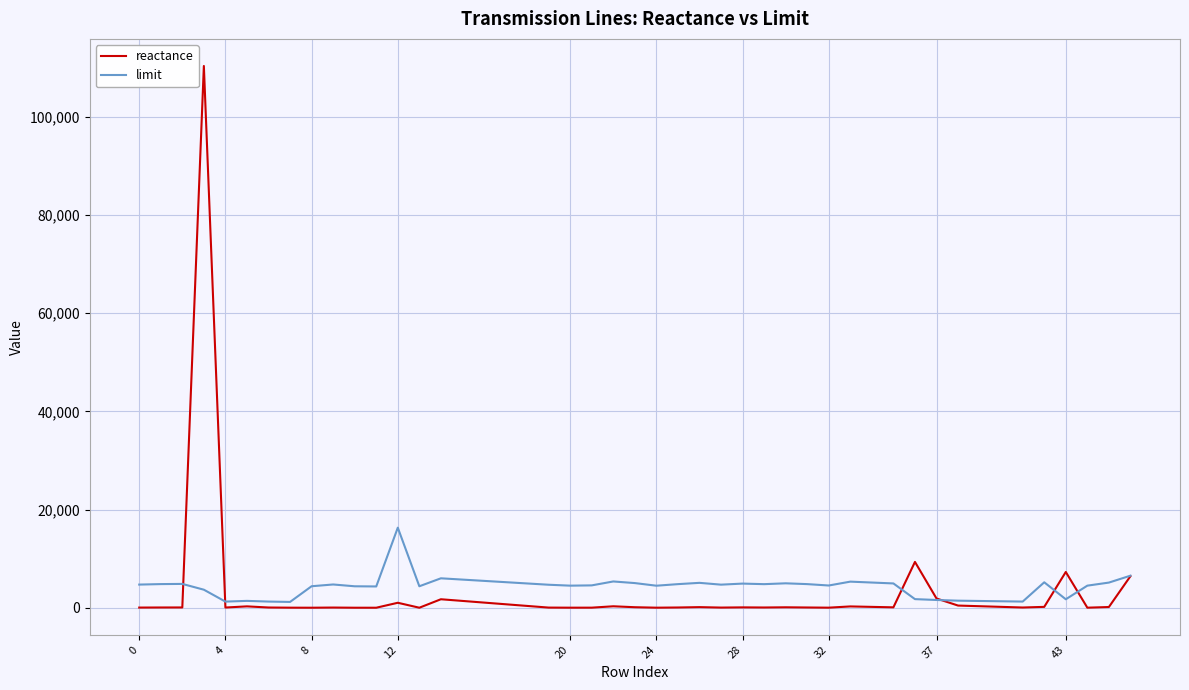

Does the chart display data point markers on the line(s)?

No